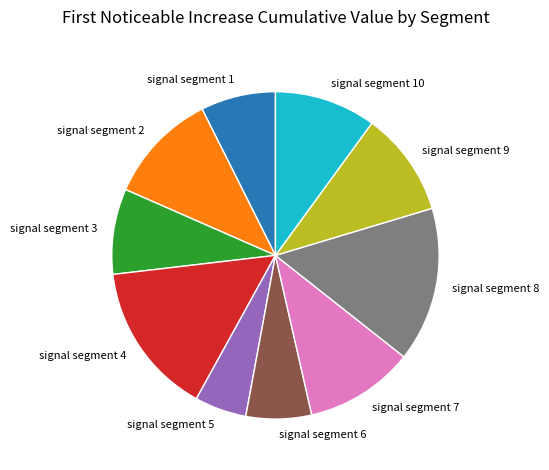

Count the number of slices in the pie.

10